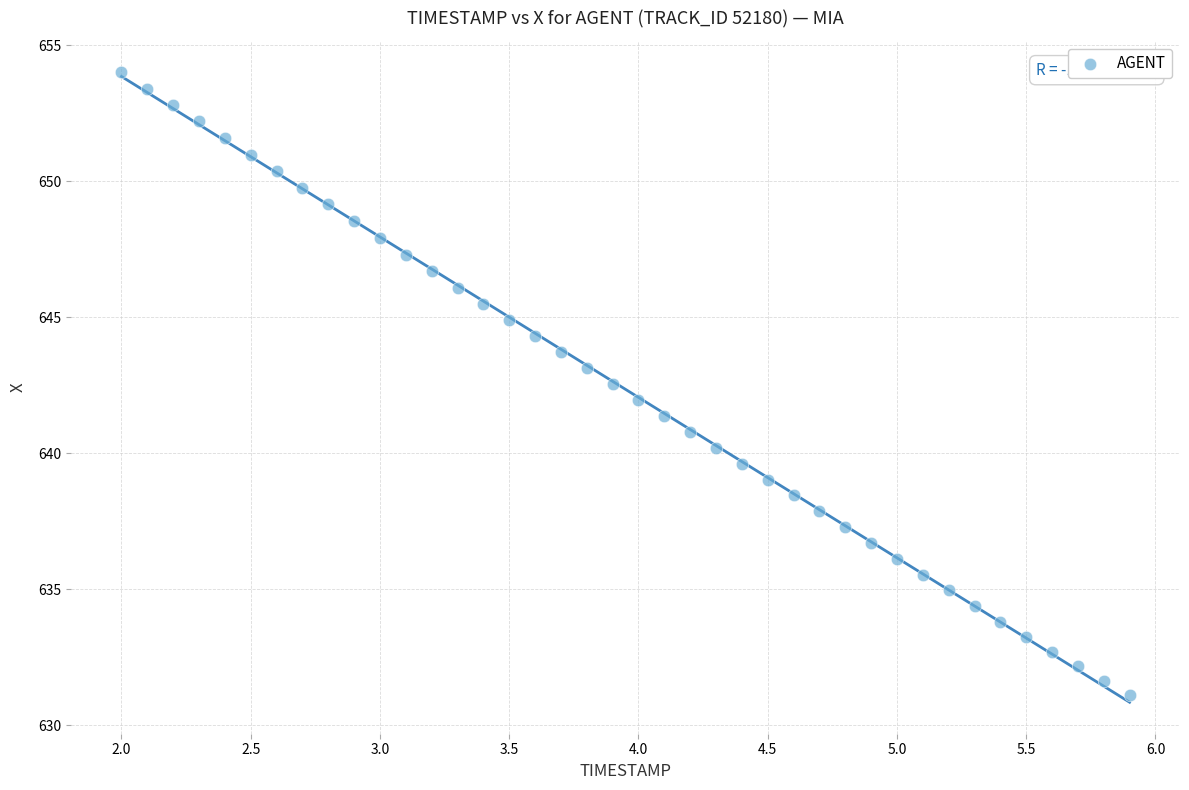

What is the range of Y values (max minus min)?

22.9